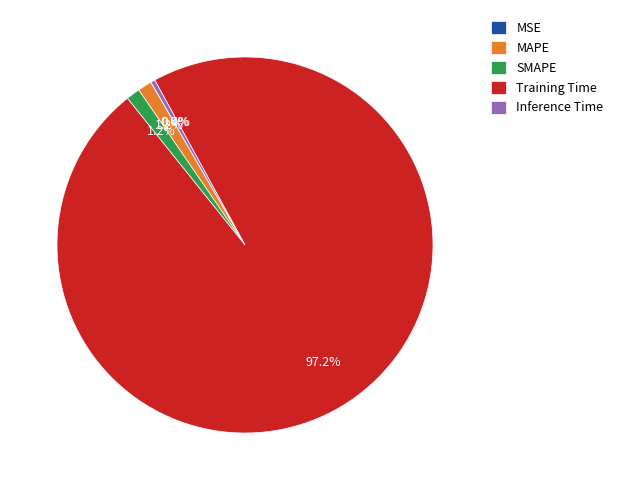

To the nearest percent, what percentage of the pie is SMAPE?

1%